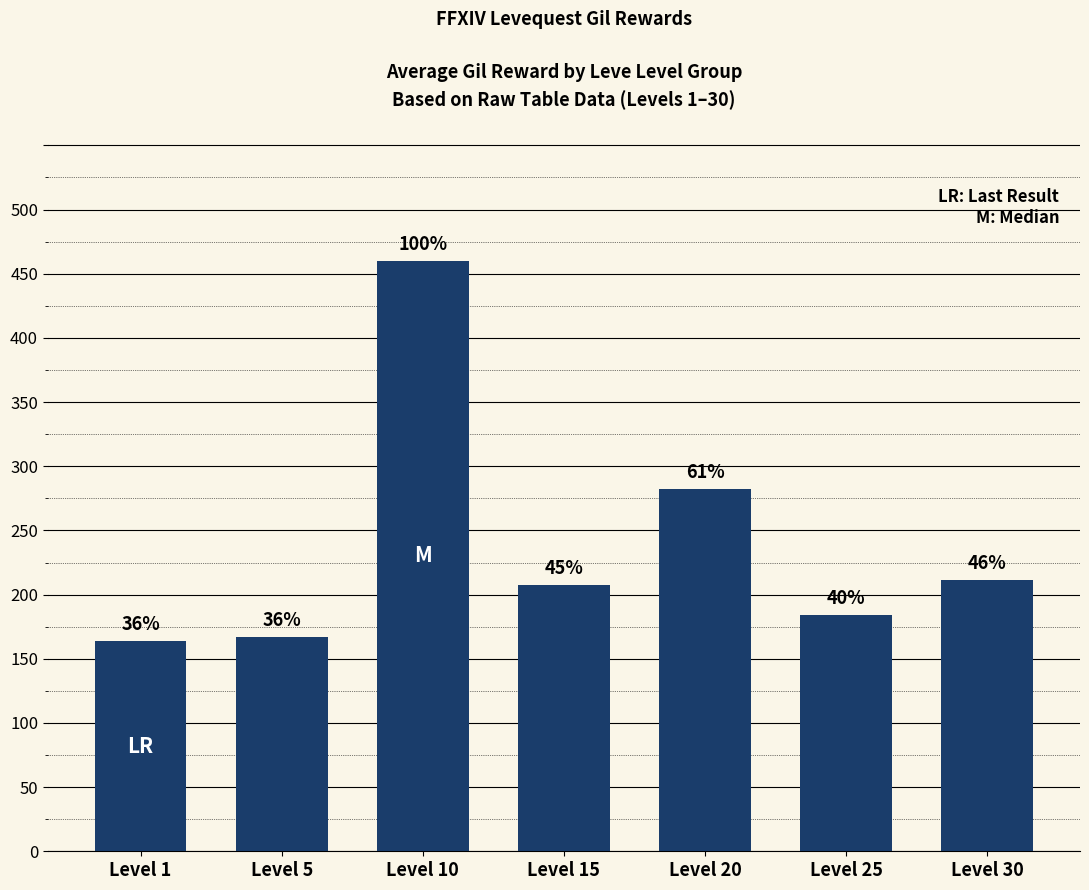

List the labels in order of value, largest first.

Level 10, Level 20, Level 30, Level 15, Level 25, Level 5, Level 1